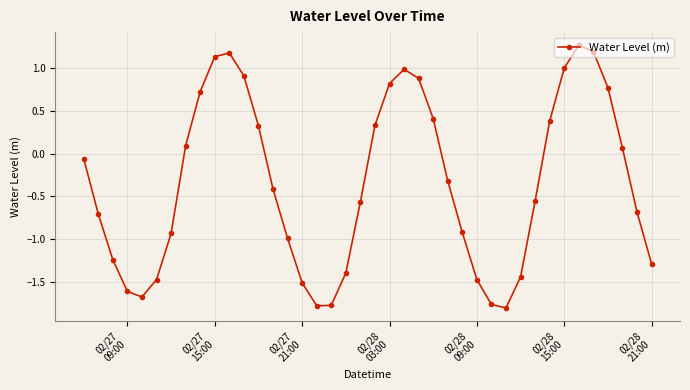

Does the chart have visible grid lines?

Yes